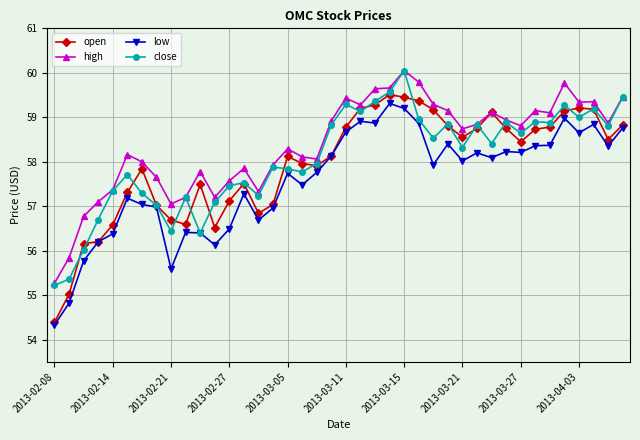

True or false: low and high intersect in this chart.

False